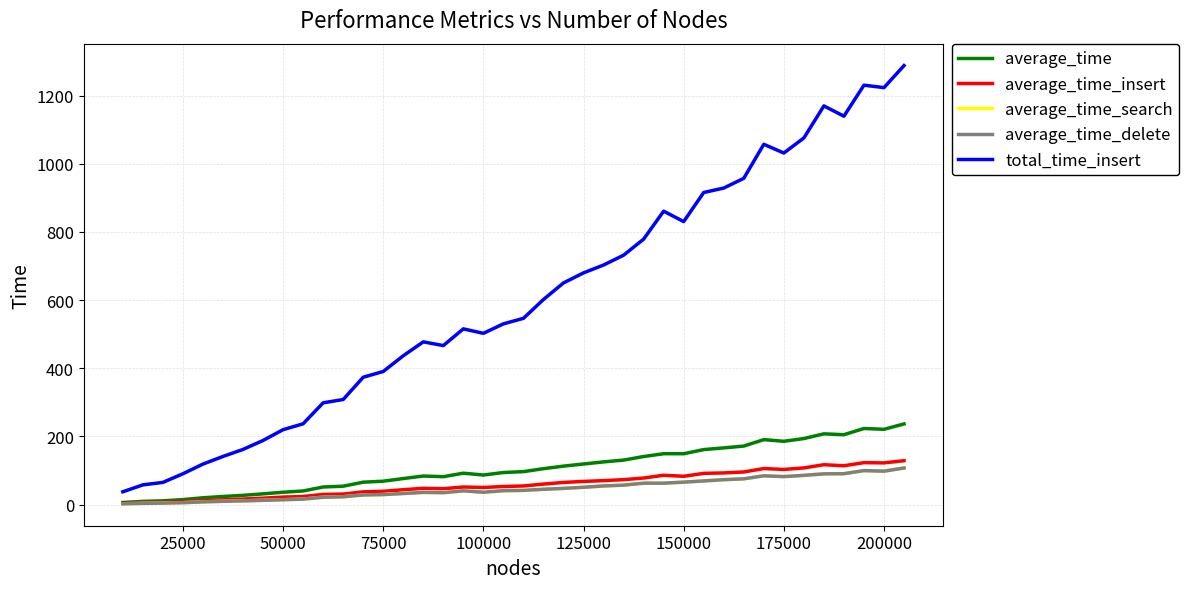

True or false: average_time_insert and average_time_search cross at least once.

False